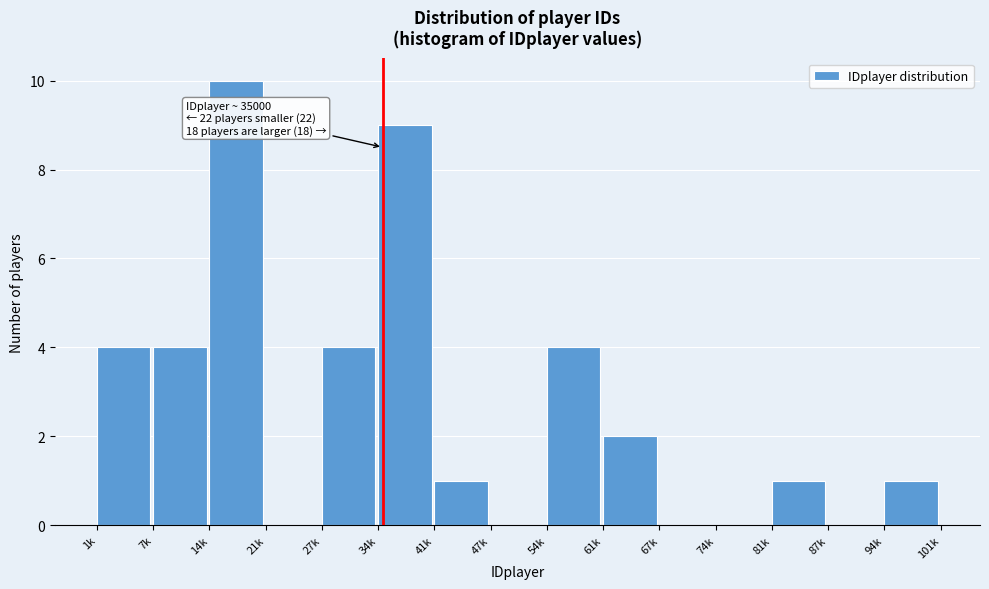

Reading right to left, list all the values displayed in this chart.

94k=1	87k=0	81k=1	74k=0	67k=0	61k=2	54k=4	47k=0	41k=1	34k=9	27k=4	21k=0	14k=10	7k=4	1k=4